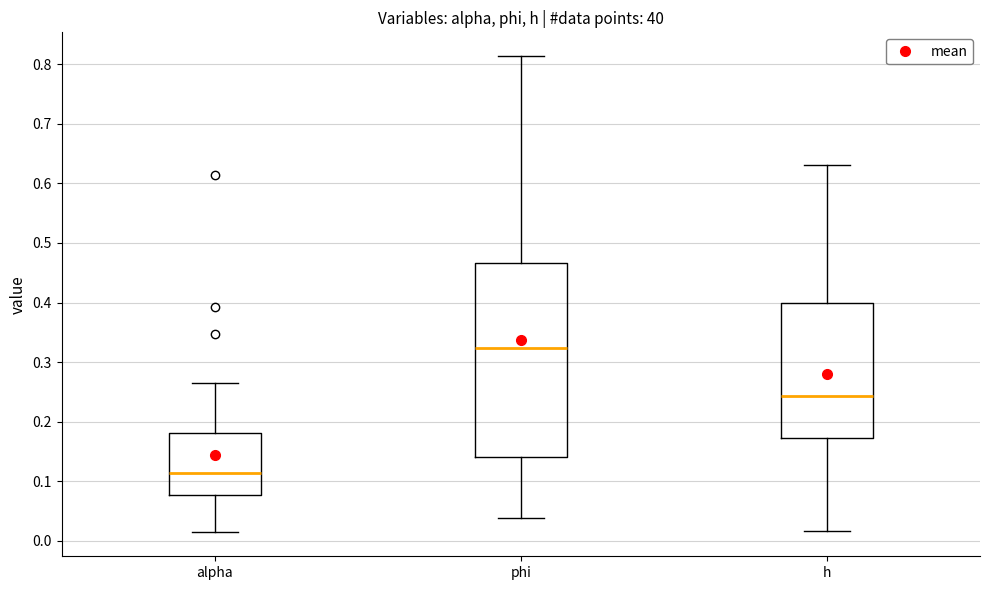

Which box's median line is the lowest?

alpha